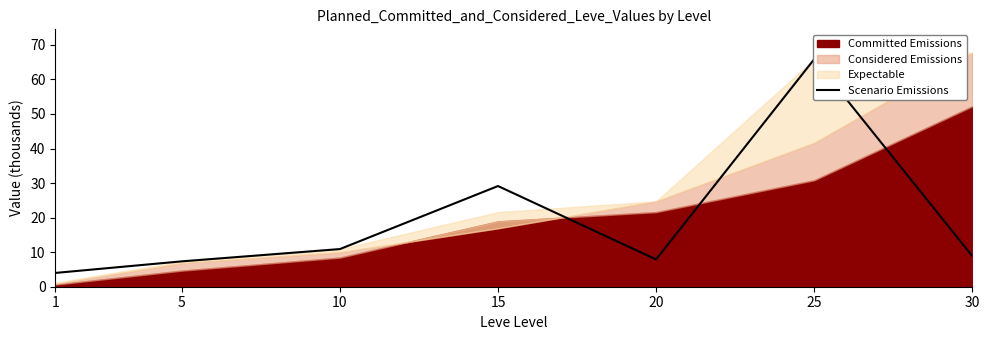

True or false: the data shows 8.9 at 30.

True